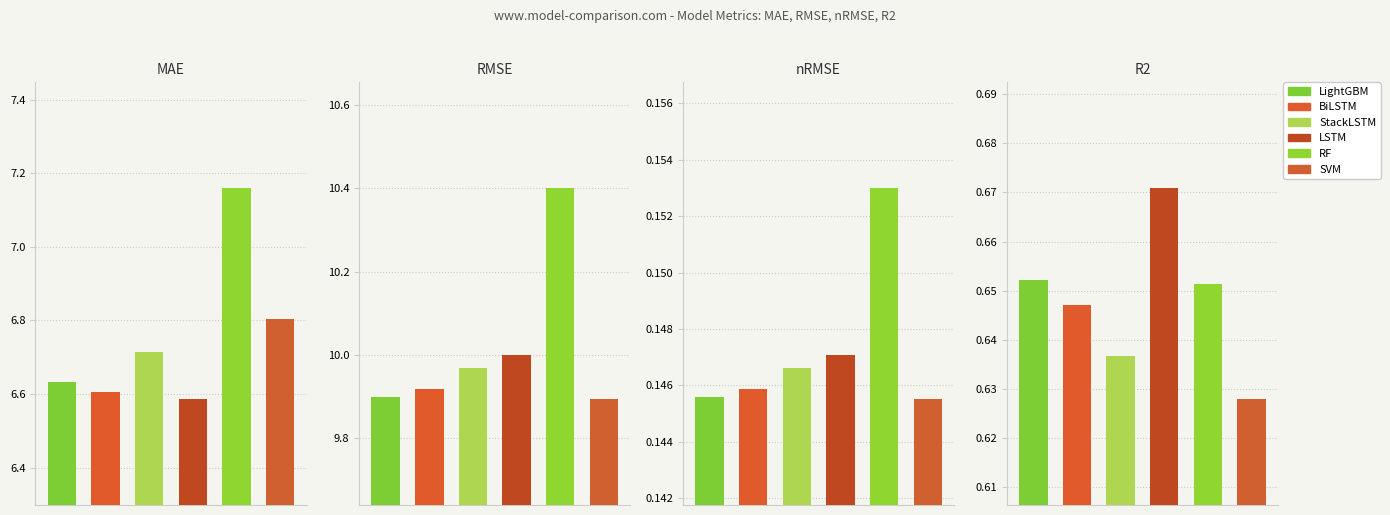

Is the value of SVM at MAE greater than the value of LightGBM at R2?

Yes